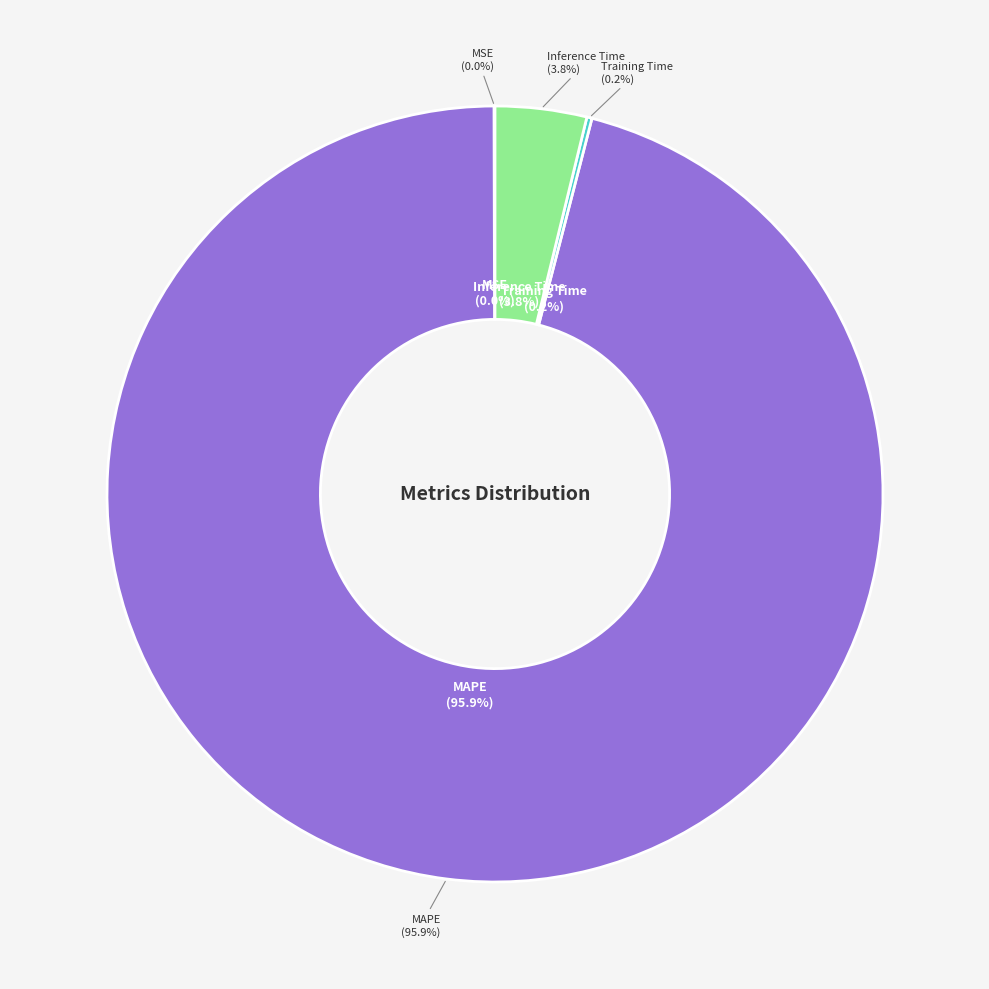

What percentage is NOT represented by MSE?

100.0%